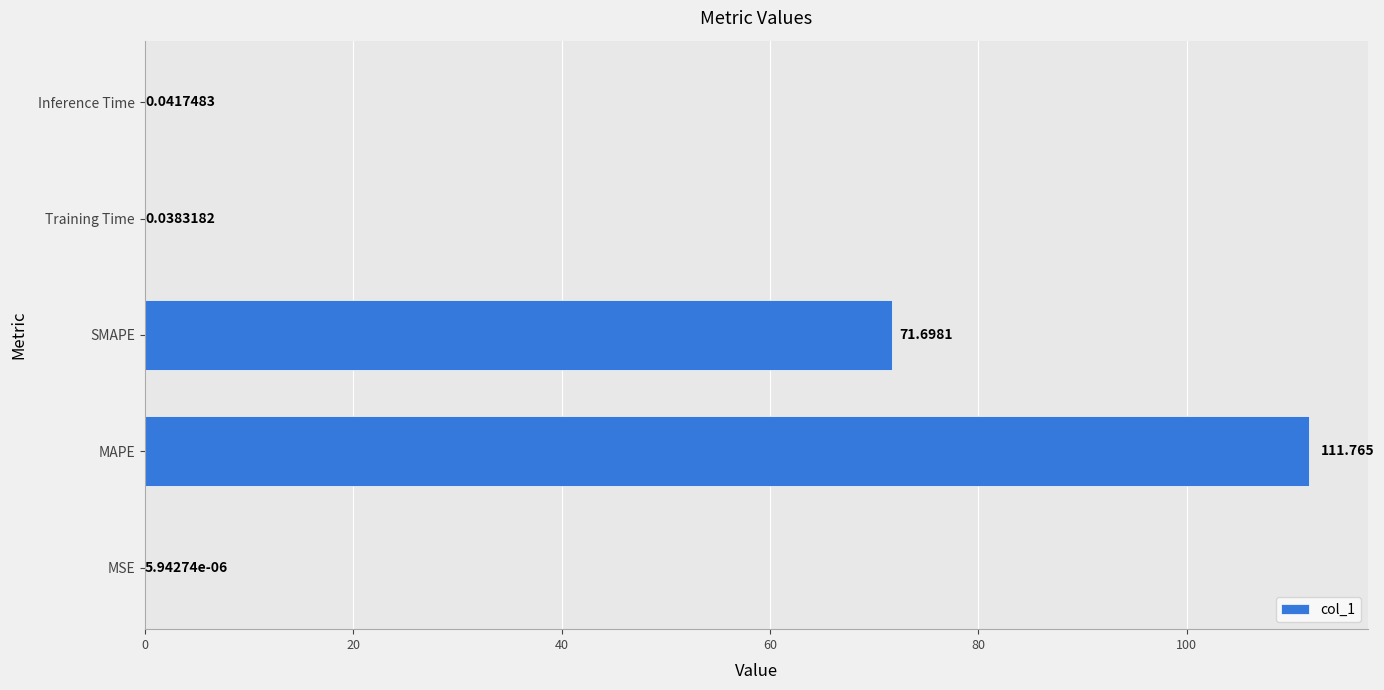

Where is the data nearest to the value 55?

SMAPE